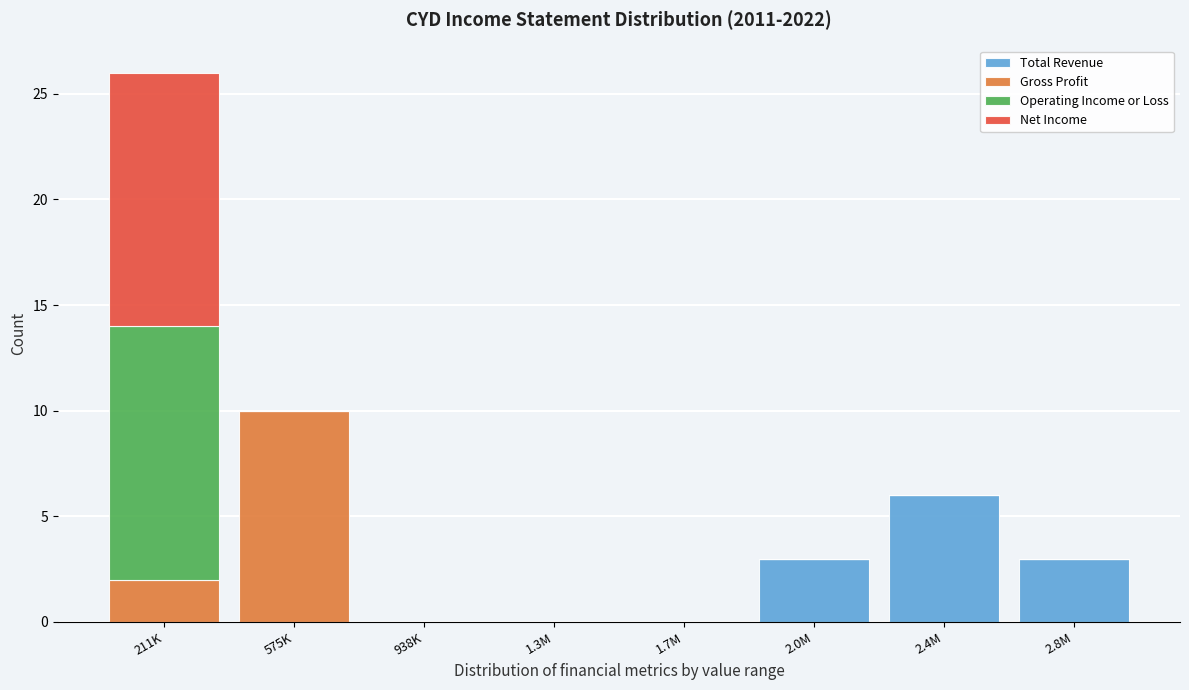

At which category is the sum across all series the highest?

211K